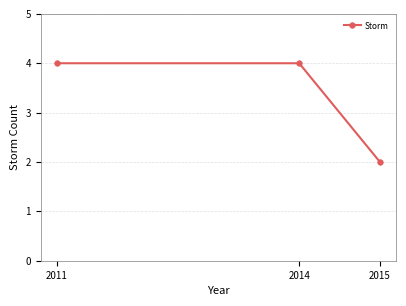

What is the change in value from 2011 to 2015?

-2